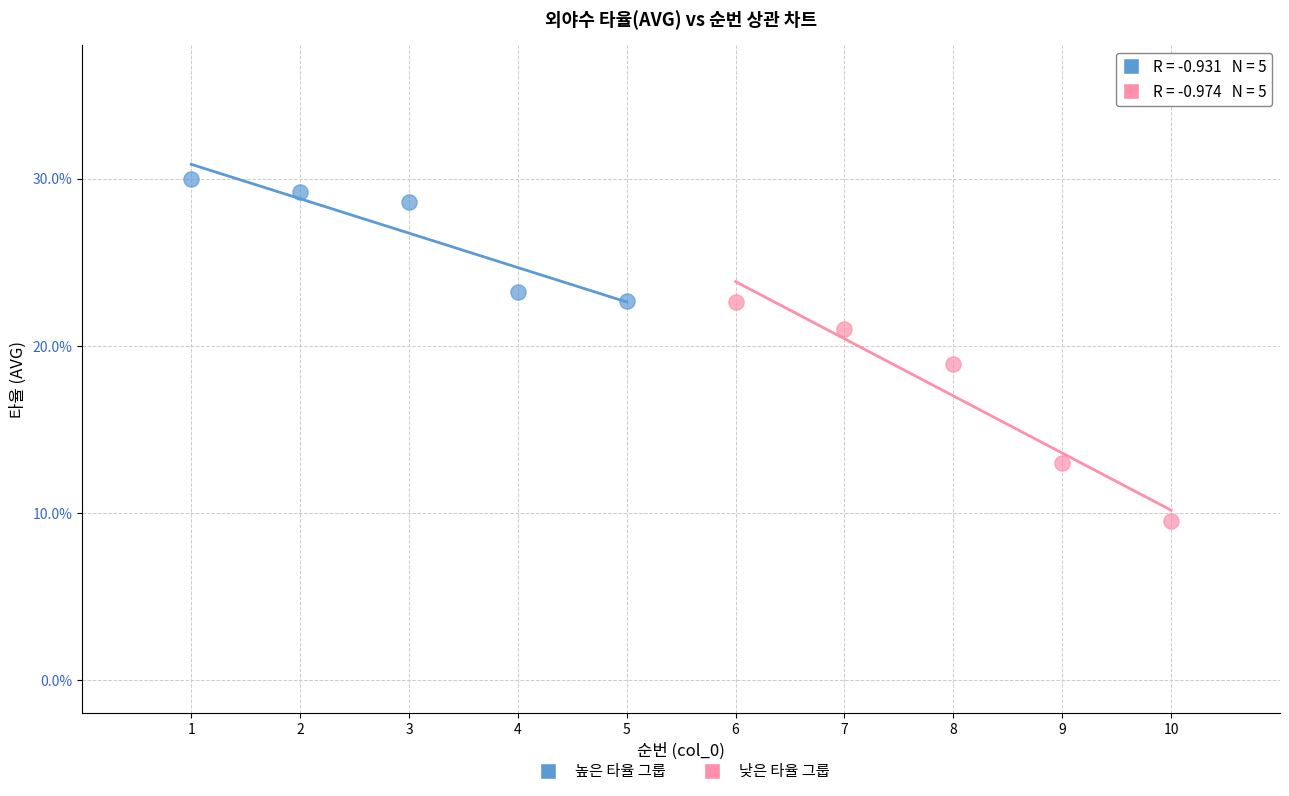

Which series reaches the maximum Y coordinate?

높은 타율 그룹